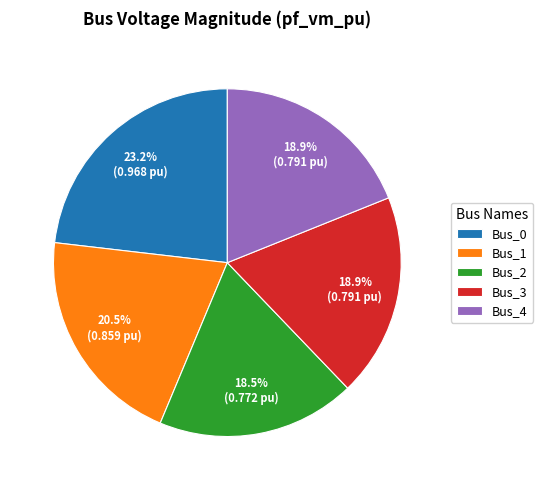

Does Bus_1 account for over 50% of the chart?

No